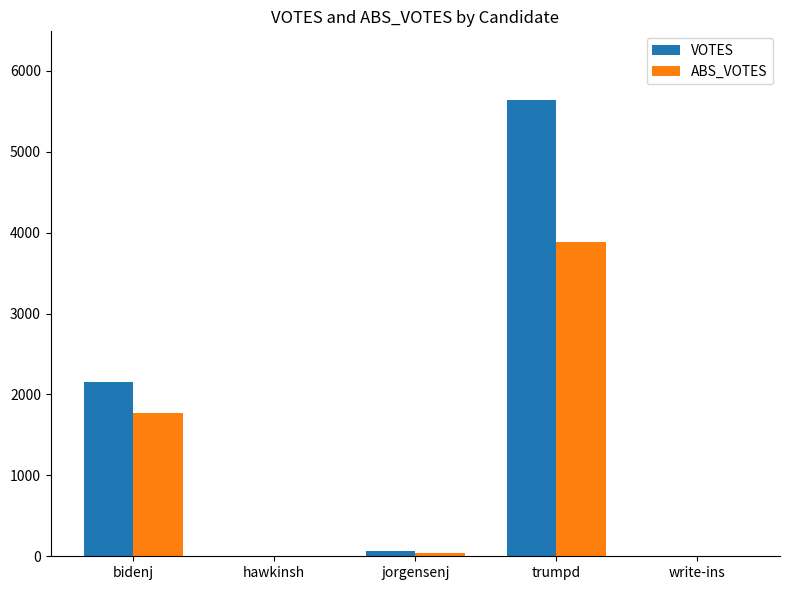

What is the average value of the ABS_VOTES series?

1140